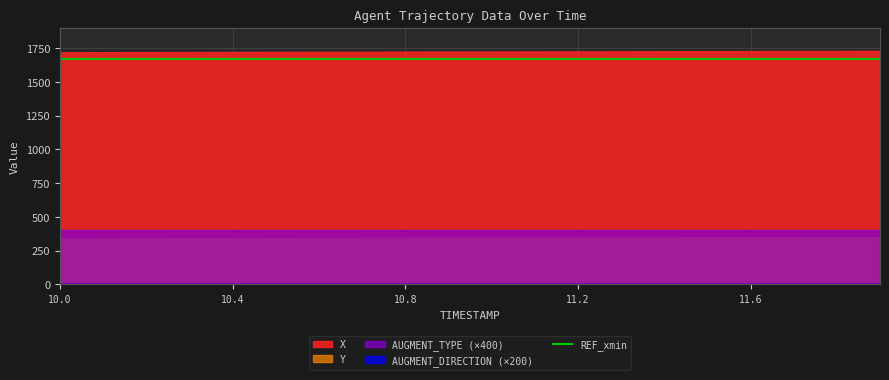

Rank the series at 11.0 from highest to lowest value.

X, REF_xmin, Y, AUGMENT_TYPE, AUGMENT_DIRECTION